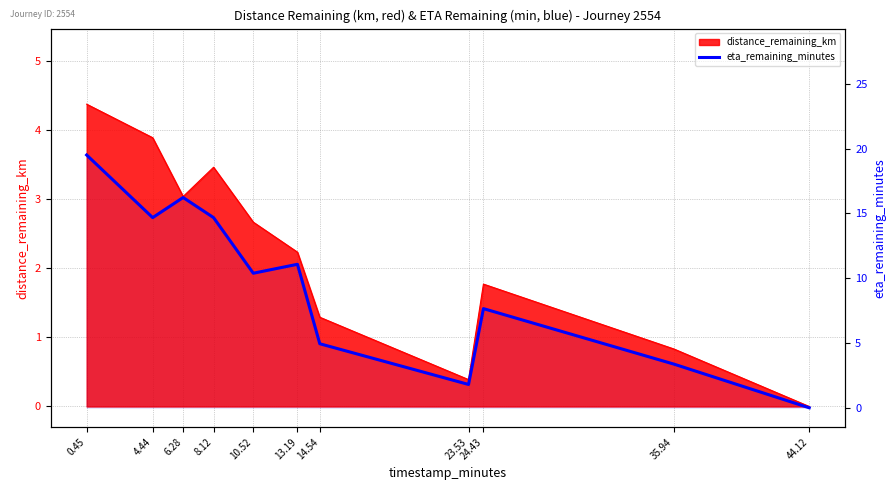

Which label corresponds to the largest value in the chart?

0.45